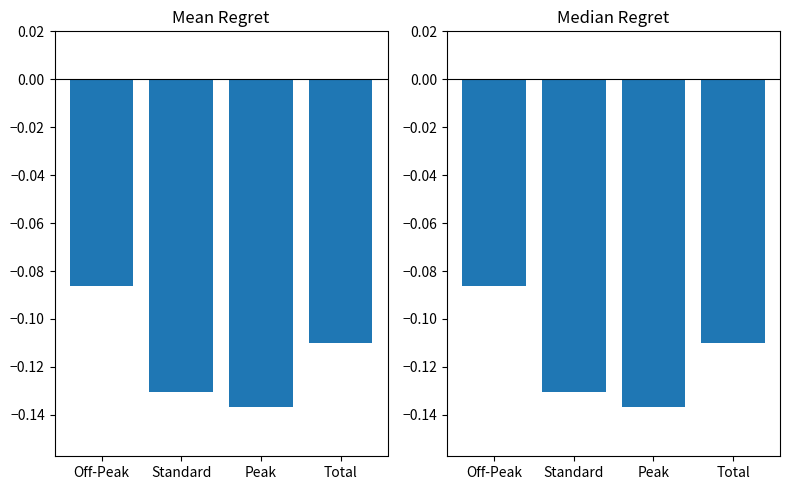

What are all the series names shown in the legend?

Mean Regret, Median Regret